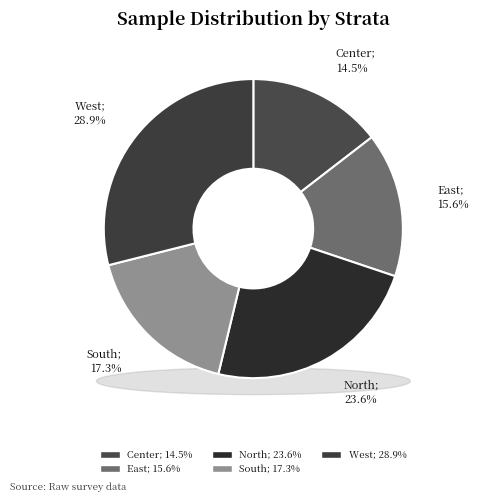

Is it true that West is 29% of the pie?

True